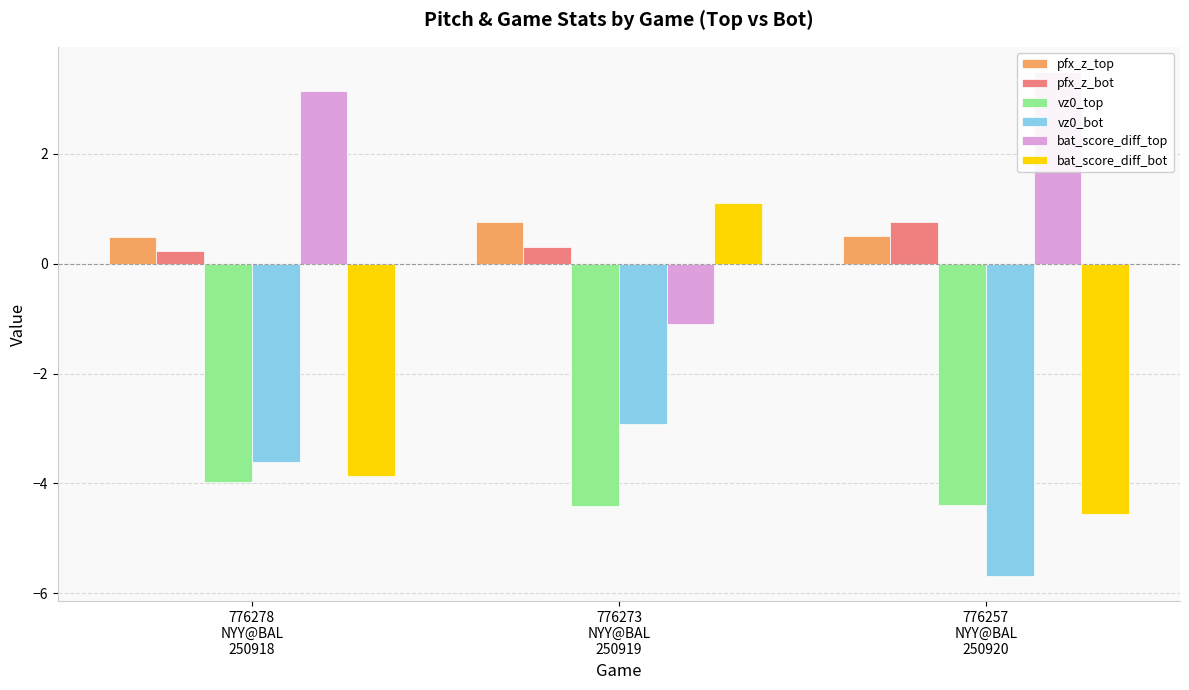

At which category does the chart reach its minimum across all series?

776257
NYY@BAL
250920